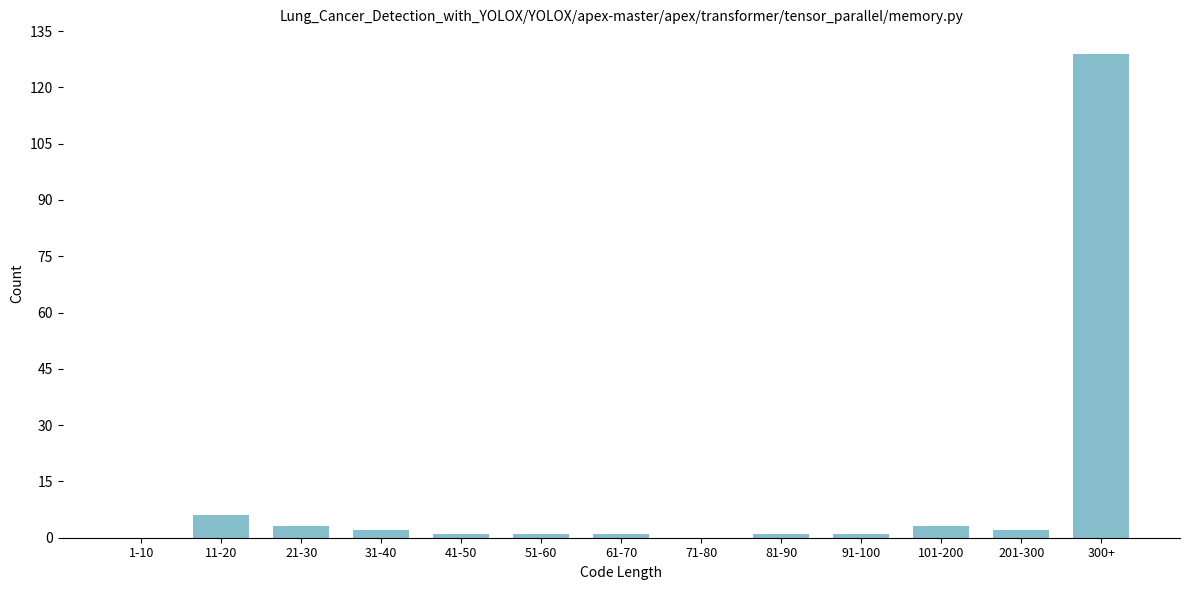

Reading right to left, extract all data points from this chart.

300+=129	201-300=2	101-200=3	91-100=1	81-90=1	71-80=0	61-70=1	51-60=1	41-50=1	31-40=2	21-30=3	11-20=6	1-10=0